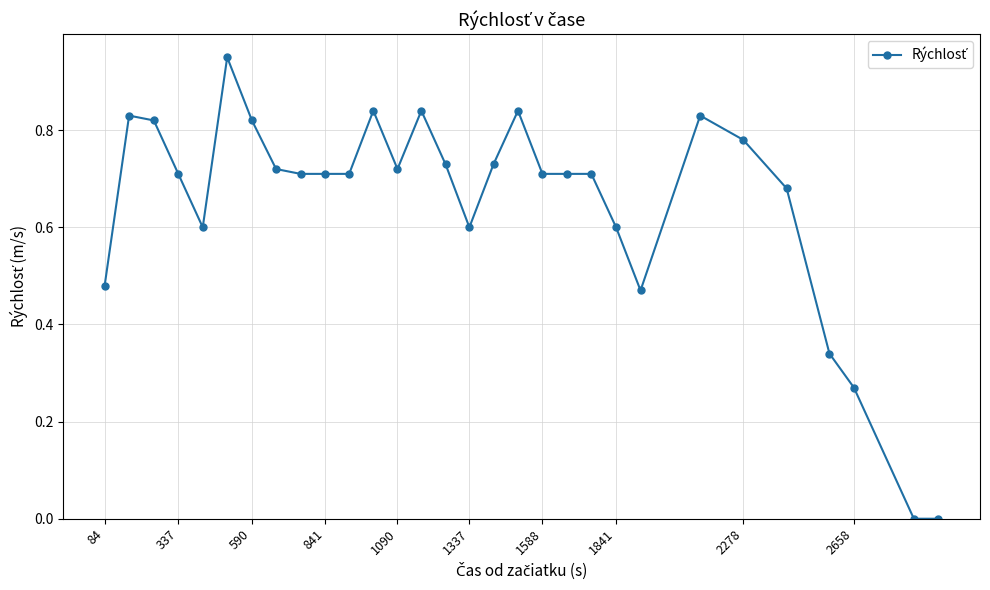

How many series are shown in this chart?

1